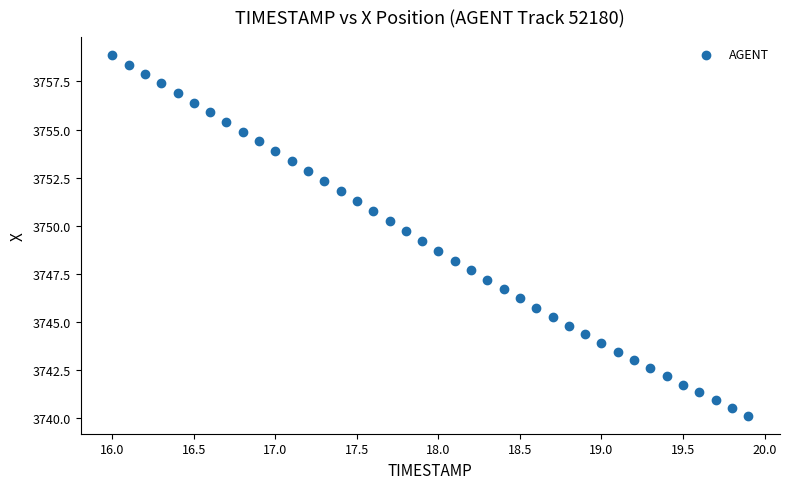

What is the range of X values (max minus min)?

3.9